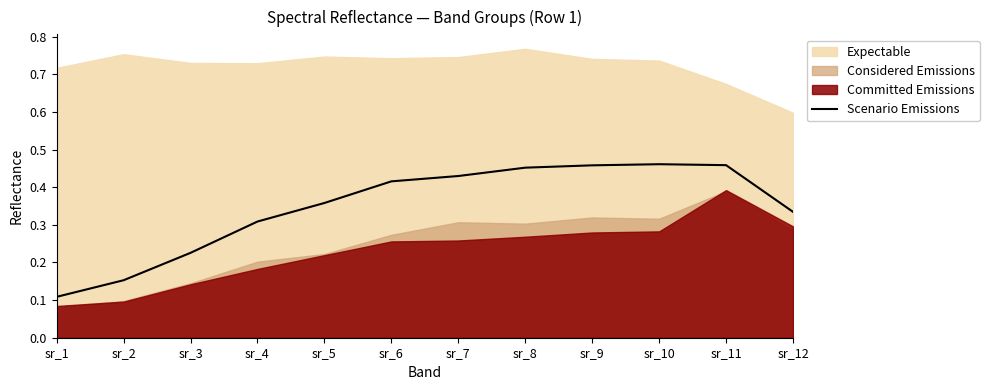

Reading left to right, what are all the values shown in this chart?

0.1	0.2	0.2	0.3	0.4	0.4	0.4	0.5	0.5	0.5	0.5	0.3